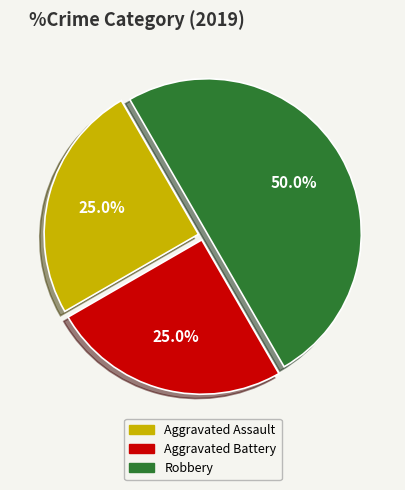

Does Aggravated Battery account for over 50% of the chart?

No